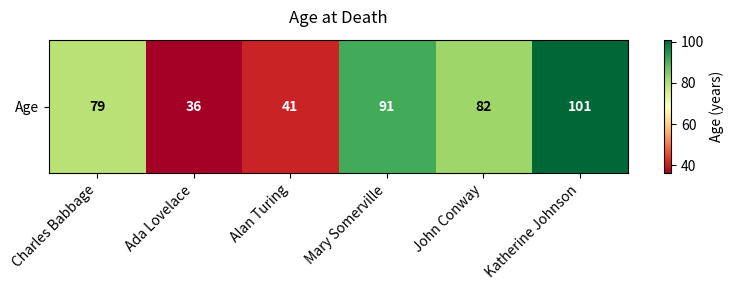

At which label is the value closest to 68?

Charles Babbage